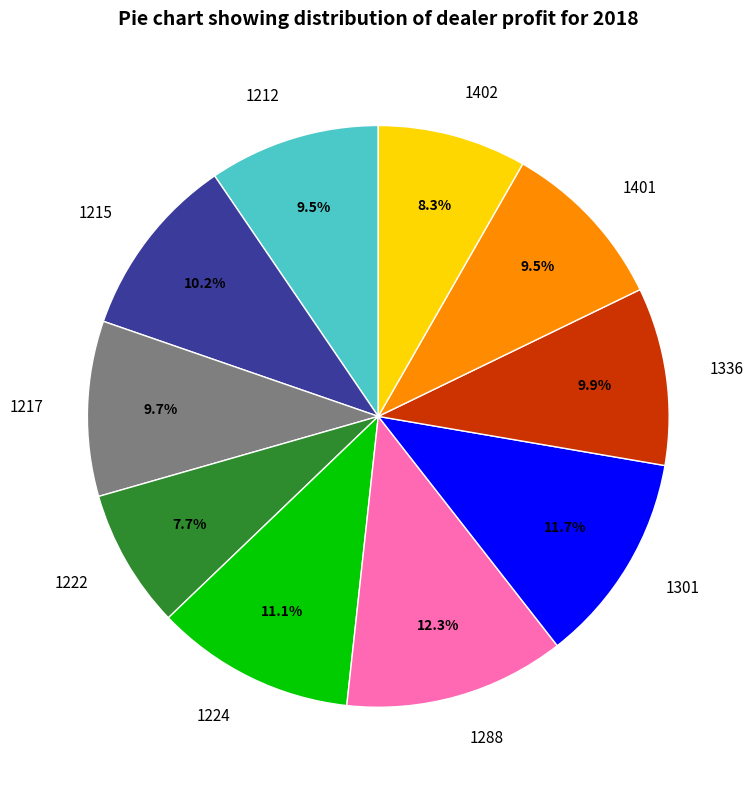

What is the total percentage of 1288 and 1212?

21.8%